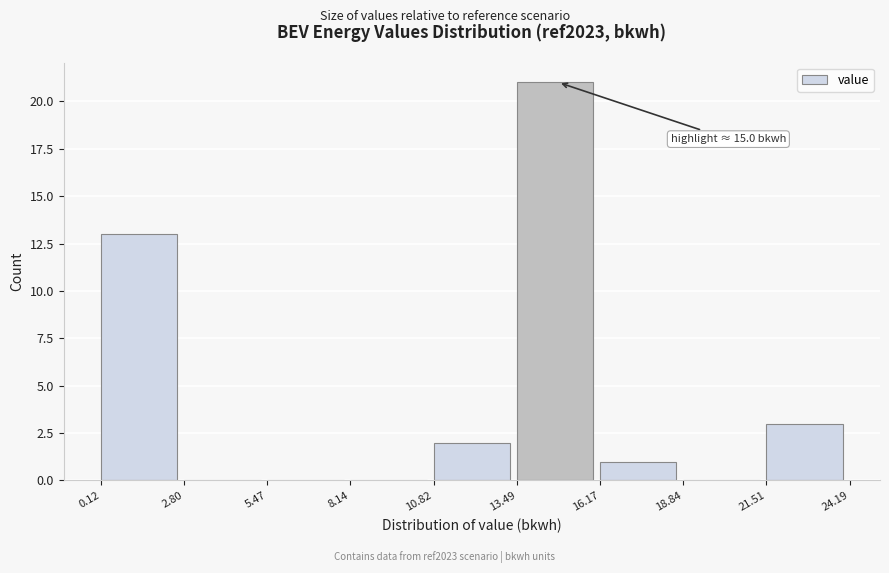

Over which range of the x-axis is the bar tallest?

13.49 to 16.17